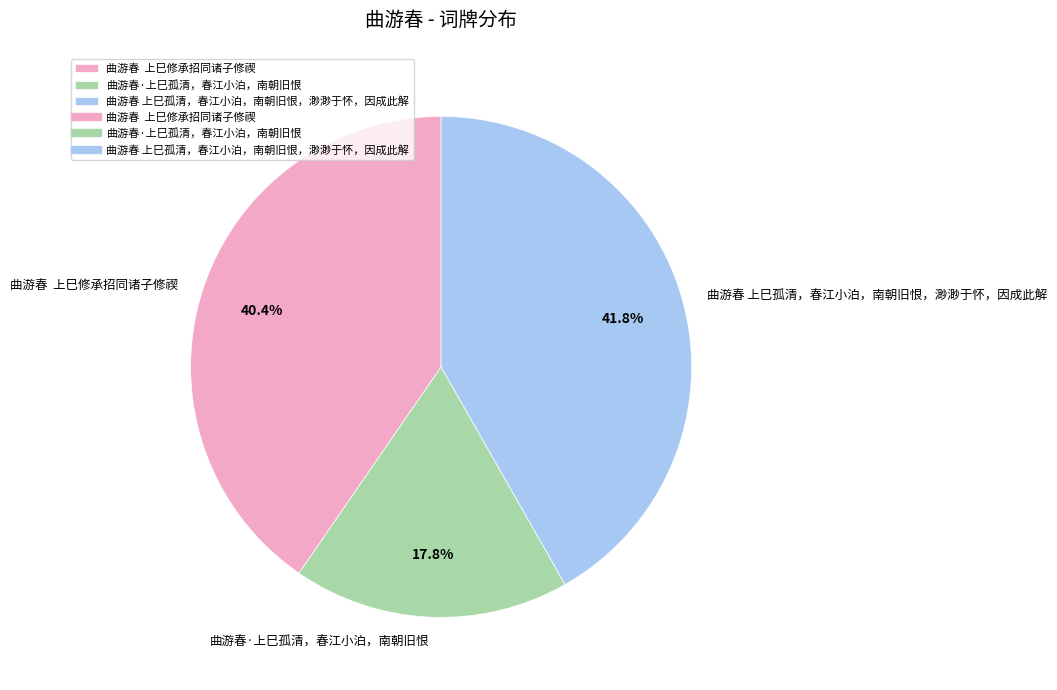

What is the ratio of the value at 曲游春 上巳修承招同诸子修禊 to the value at 曲游春·上巳孤清，春江小泊，南朝旧恨?

2.3